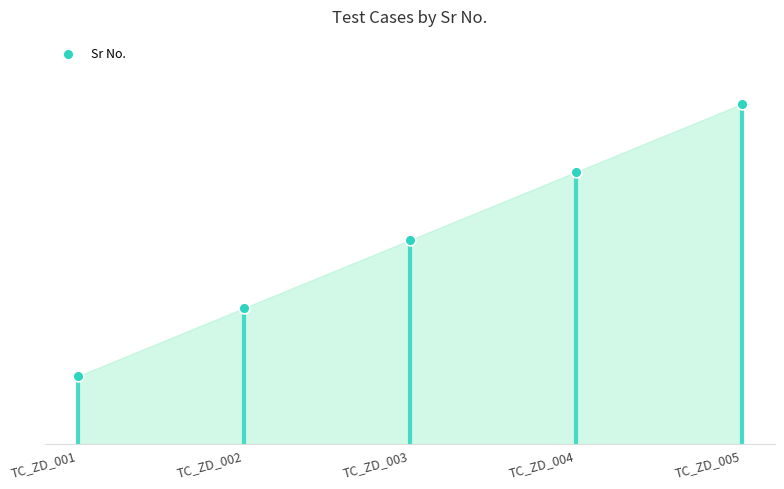

Approximately how many times larger is the value at TC_ZD_004 compared to TC_ZD_003?

1.3